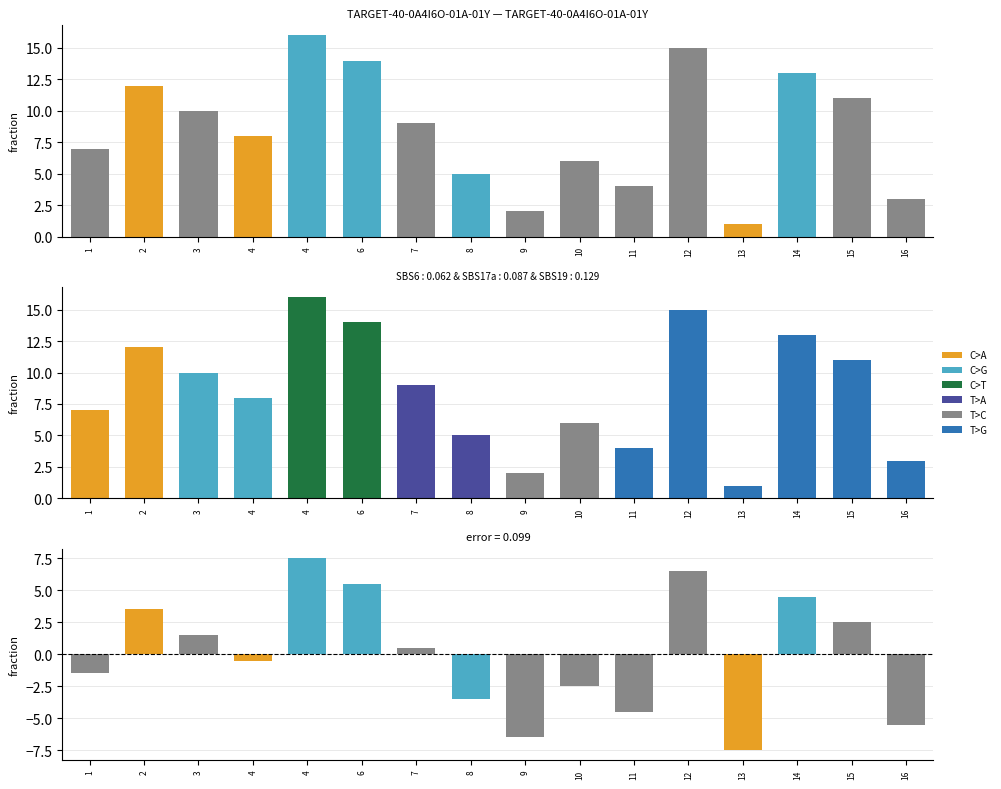

Which category has the highest value across all series?

4